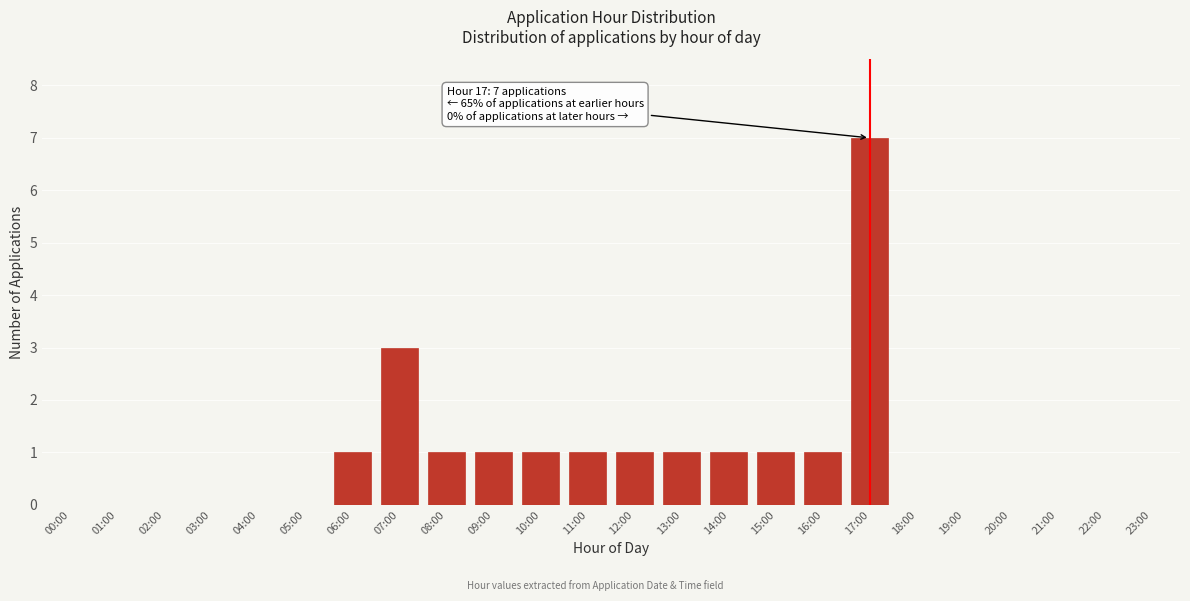

Reading left to right, list all the values displayed in this chart.

00:00=0	01:00=0	02:00=0	03:00=0	04:00=0	05:00=0	06:00=1	07:00=3	08:00=1	09:00=1	10:00=1	11:00=1	12:00=1	13:00=1	14:00=1	15:00=1	16:00=1	17:00=7	18:00=0	19:00=0	20:00=0	21:00=0	22:00=0	23:00=0